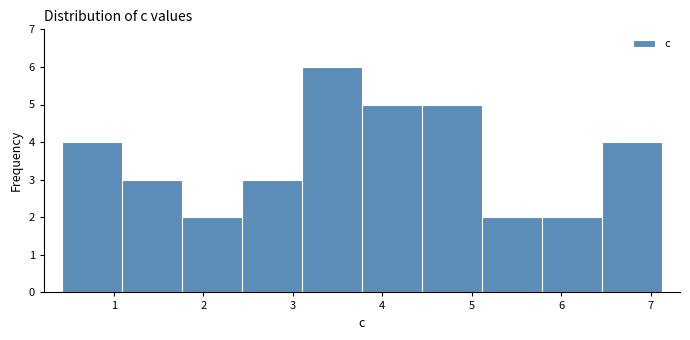

Reading left to right, transcribe this chart: for each bar, give the range it covers on the x-axis and its height. Neither the bar edges nor the heights are printed on the chart, so give them approximately, as read against the axes.

0.4 to 1.1: 4
1.1 to 1.8: 3
1.8 to 2.4: 2
2.4 to 3.1: 3
3.1 to 3.8: 6
3.8 to 4.4: 5
4.4 to 5.1: 5
5.1 to 5.8: 2
5.8 to 6.5: 2
6.5 to 7.1: 4